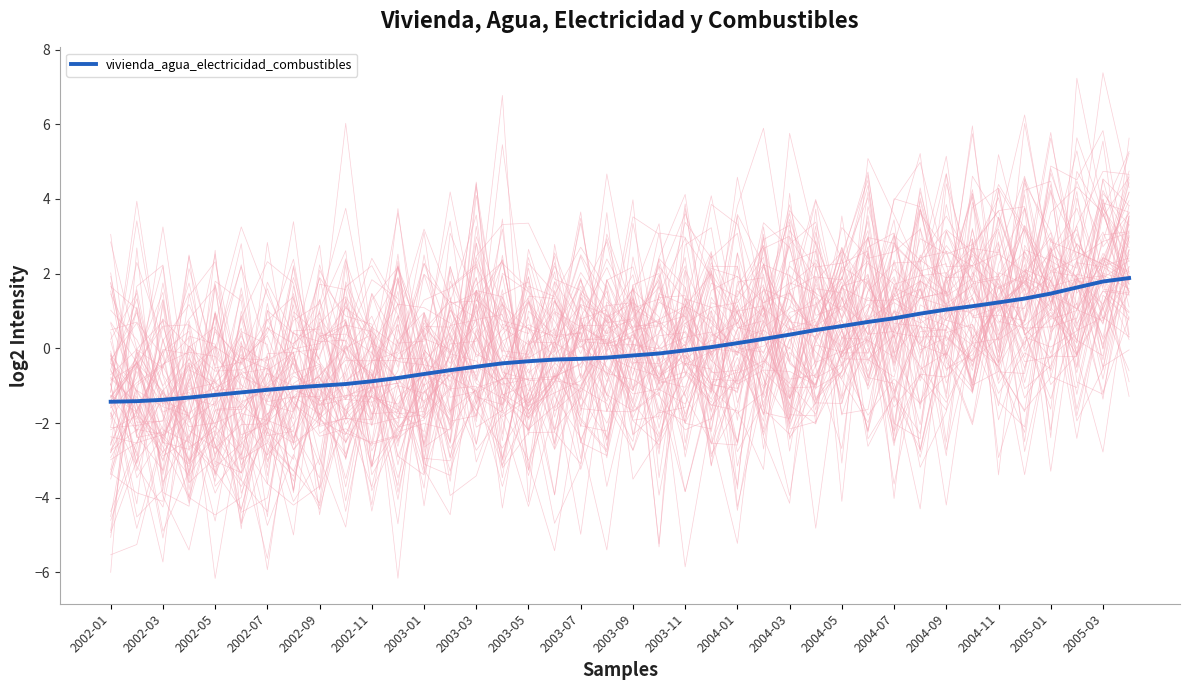

What is the highest value of the vivienda_agua_electricidad_combustibles series?

1.9